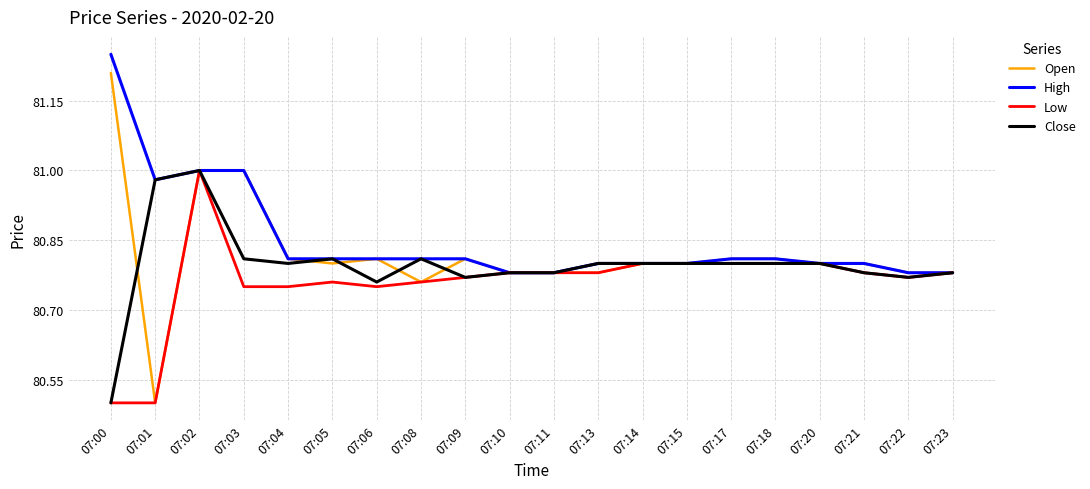

True or false: Open has more than 0 points higher than both neighbors.

True